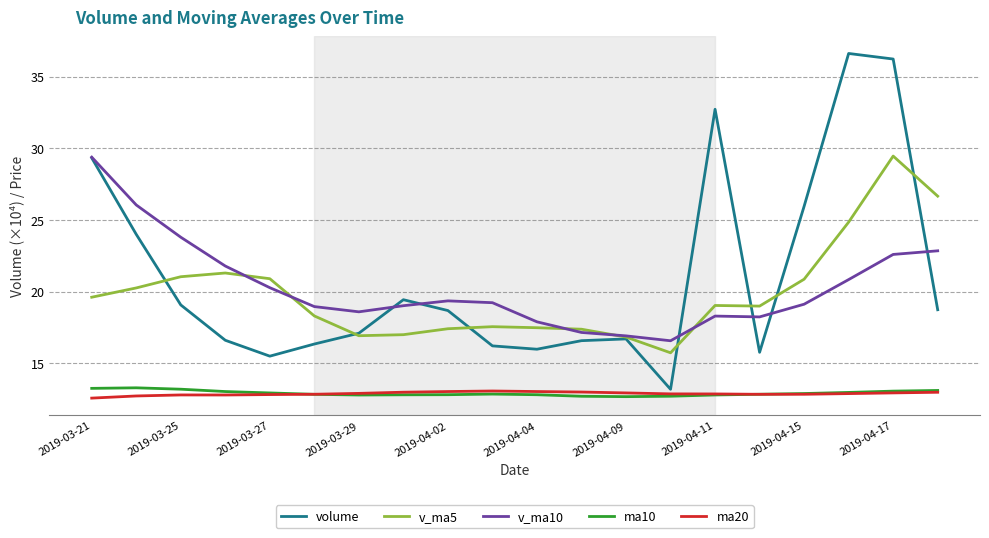

True or false: ma10 and v_ma5 cross at least once.

False